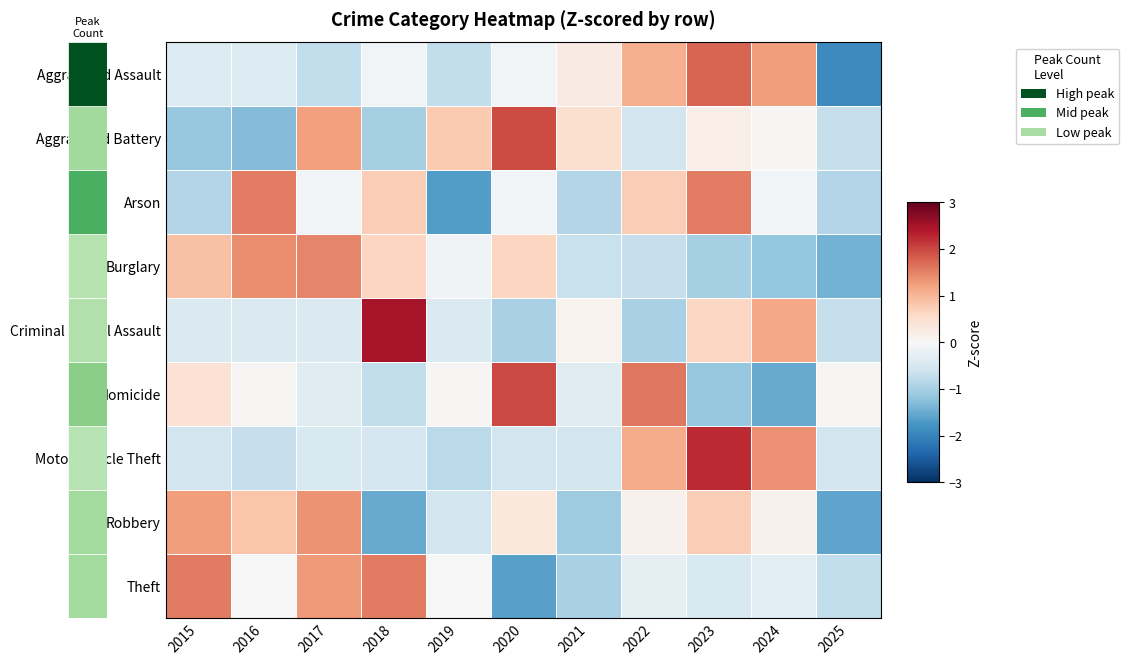

Reading left to right, list all the values displayed in this chart.

Aggravated Assault: 2015=-0.4	2016=-0.4	2017=-0.7	2018=-0.1	2019=-0.7	2020=-0.1	2021=0.3	2022=1.1	2023=1.8	2024=1.3	2025=-1.9
Aggravated Battery: 2015=-1.1	2016=-1.3	2017=1.2	2018=-1.0	2019=0.8	2020=2.0	2021=0.5	2022=-0.6	2023=0.2	2024=0.0	2025=-0.7
Arson: 2015=-0.9	2016=1.5	2017=-0.1	2018=0.7	2019=-1.7	2020=-0.1	2021=-0.9	2022=0.7	2023=1.5	2024=-0.1	2025=-0.9
Burglary: 2015=0.9	2016=1.4	2017=1.5	2018=0.6	2019=-0.1	2020=0.6	2021=-0.7	2022=-0.7	2023=-1.0	2024=-1.2	2025=-1.4
Criminal Sexual Assault: 2015=-0.4	2016=-0.4	2017=-0.4	2018=2.5	2019=-0.4	2020=-1.0	2021=0.1	2022=-1.0	2023=0.6	2024=1.2	2025=-0.7
Homicide: 2015=0.4	2016=0.0	2017=-0.4	2018=-0.7	2019=0.0	2020=2.0	2021=-0.4	2022=1.6	2023=-1.1	2024=-1.5	2025=0.0
Motor Vehicle Theft: 2015=-0.6	2016=-0.7	2017=-0.4	2018=-0.5	2019=-0.8	2020=-0.6	2021=-0.6	2022=1.1	2023=2.2	2024=1.4	2025=-0.6
Robbery: 2015=1.3	2016=0.8	2017=1.3	2018=-1.5	2019=-0.6	2020=0.3	2021=-1.1	2022=0.1	2023=0.7	2024=0.1	2025=-1.6
Theft: 2015=1.5	2016=0.0	2017=1.3	2018=1.5	2019=0.0	2020=-1.6	2021=-1.0	2022=-0.3	2023=-0.5	2024=-0.3	2025=-0.7